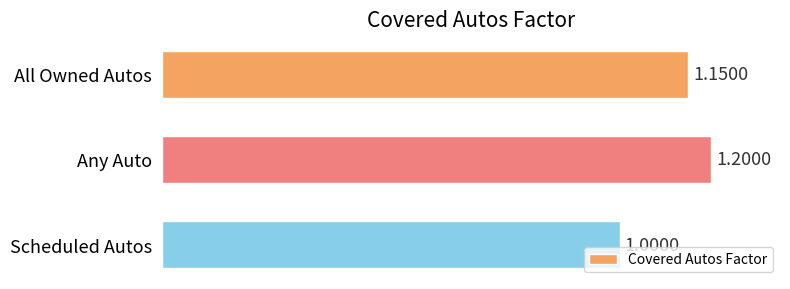

At which label is the value closest to 1?

Scheduled Autos